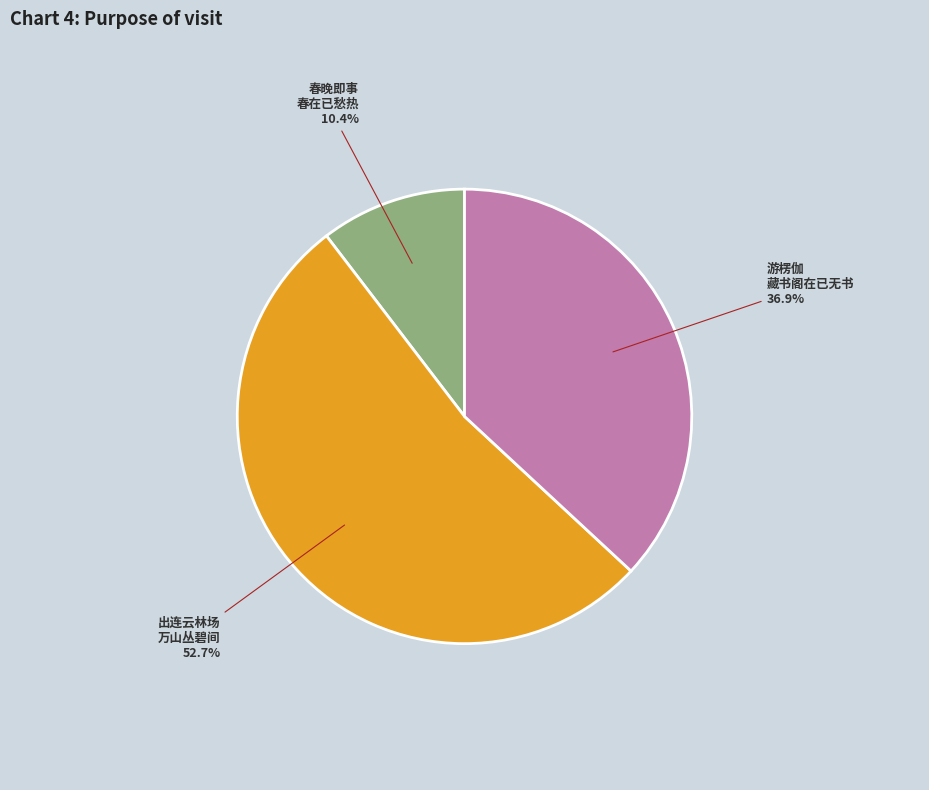

Do 出连云林场 万山丛碧间 and 游楞伽 藏书阁在已无书 together represent more than half of the pie?

Yes